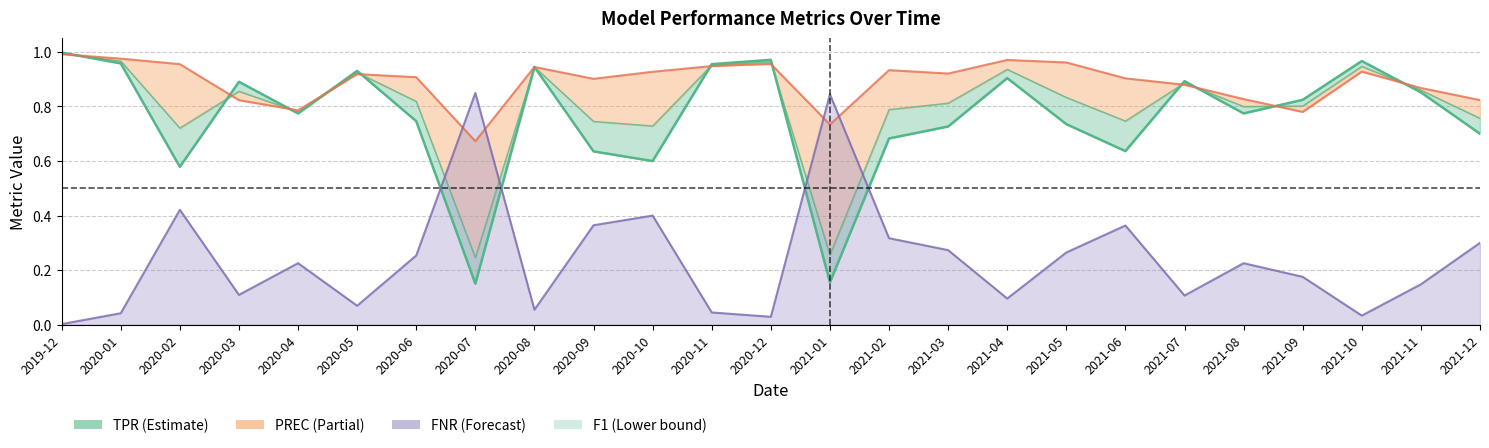

Between 2020-07 and 2020-12, which series saw the biggest shift?

TPR